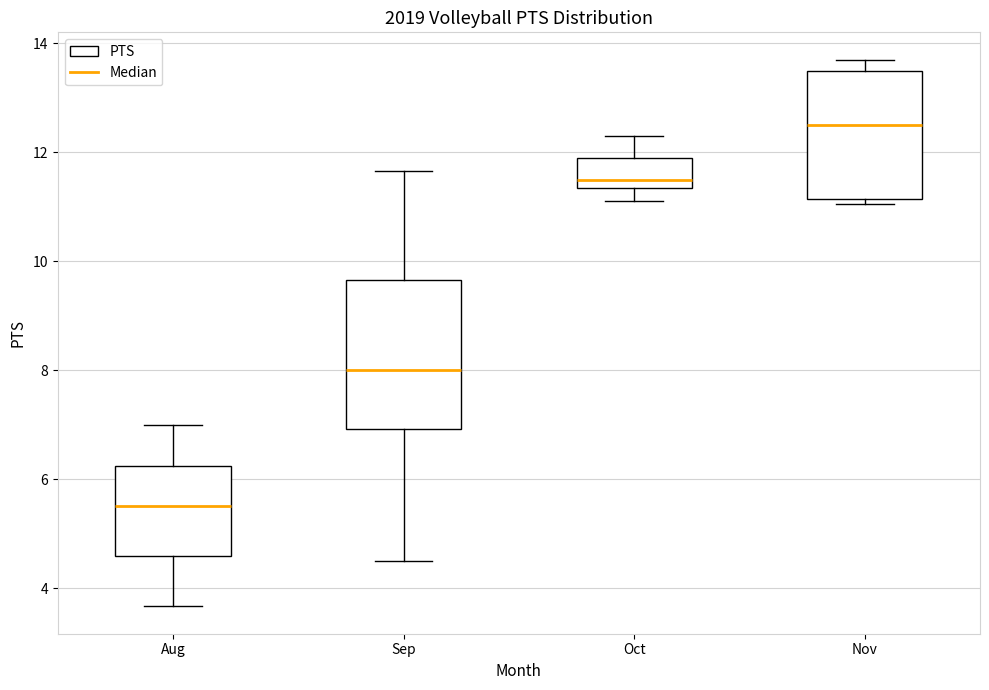

Which box has the highest median line?

Nov